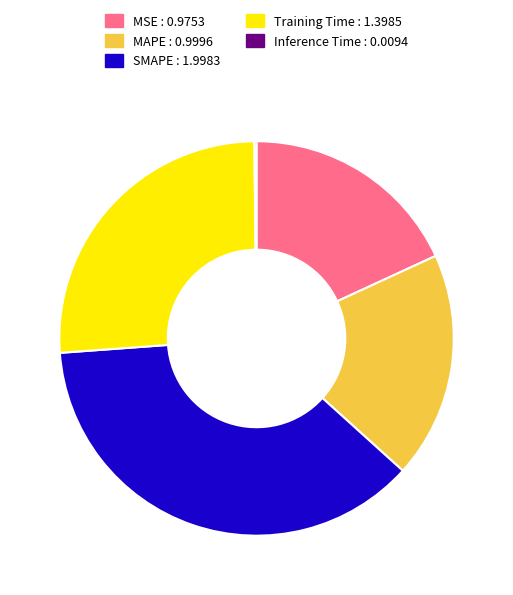

Which slice is the largest?

SMAPE